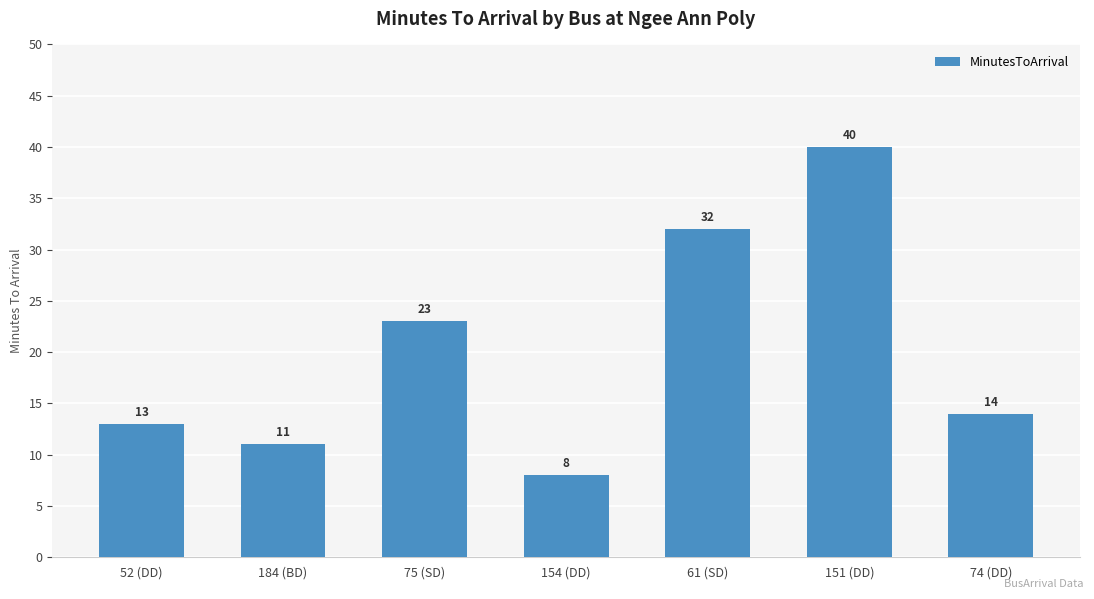

What is the ratio of the value at 154 (DD) to the value at 151 (DD)?

0.2